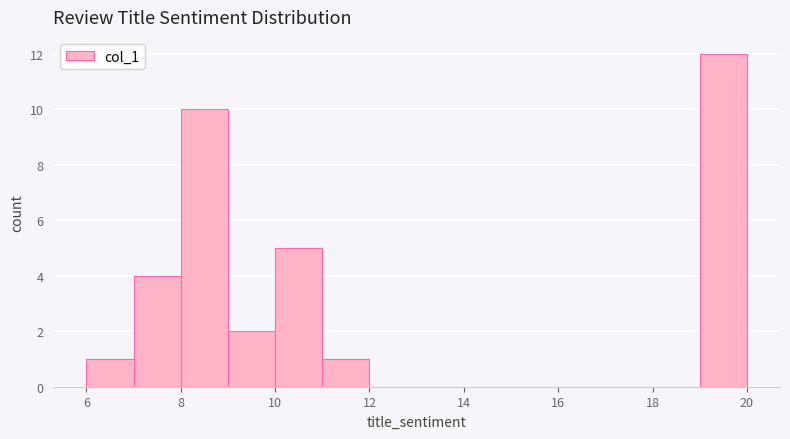

What is the height of the bar covering 11 to 12 on the x-axis? The values are not printed on the chart, so give them approximately, as read against the axis.

1